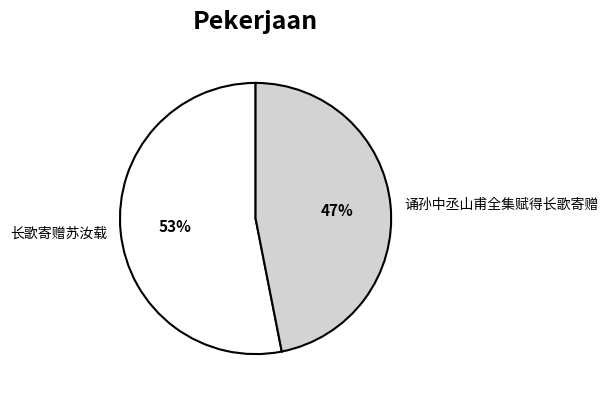

Between 诵孙中丞山甫全集赋得长歌寄赠 and 长歌寄赠苏汝载, which is larger?

长歌寄赠苏汝载